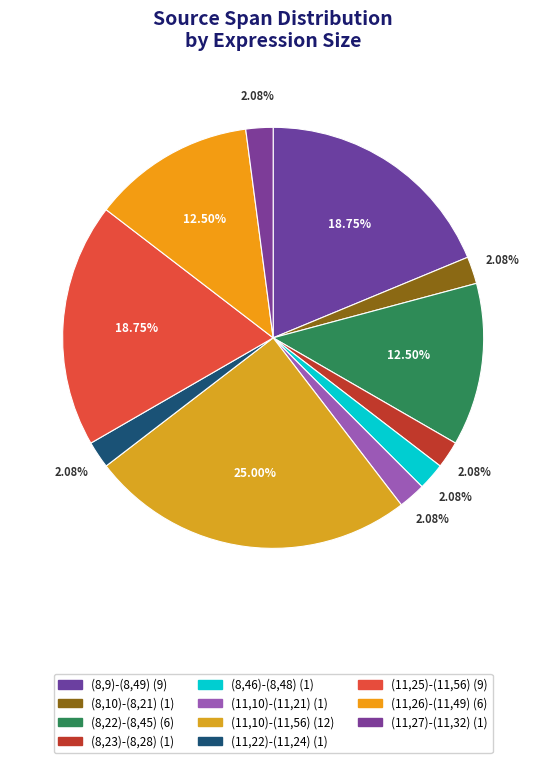

Count the number of slices in the pie.

11